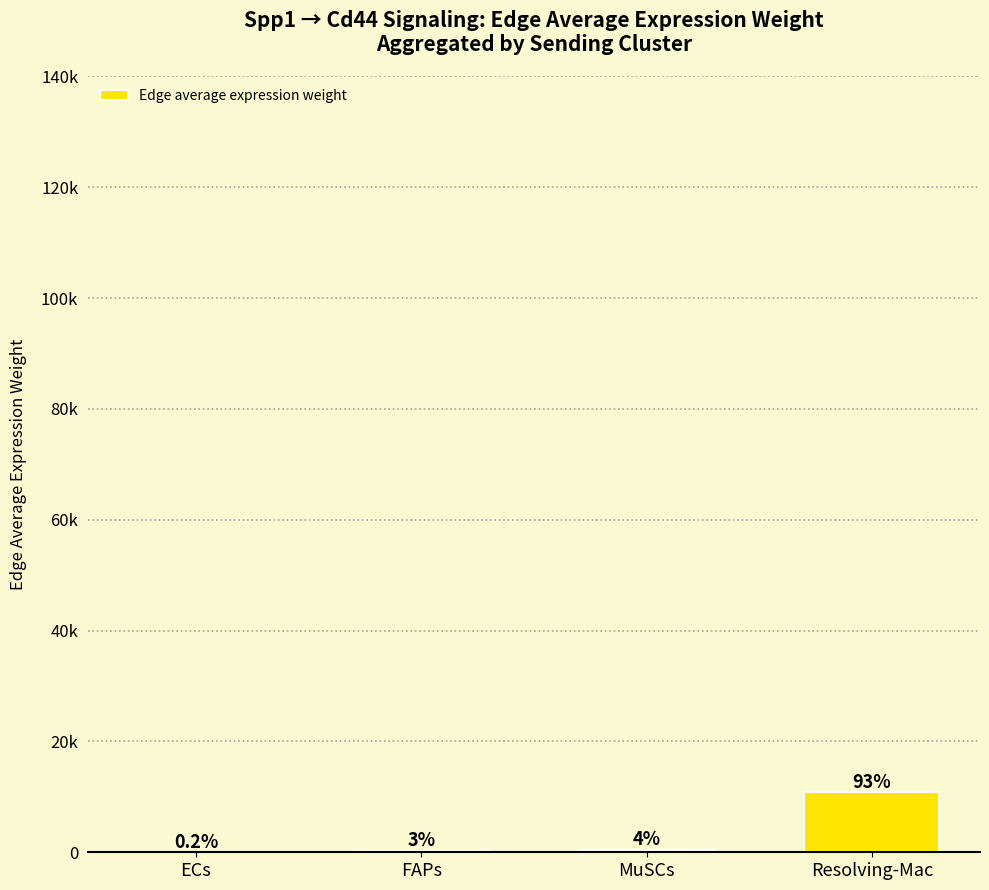

Reading left to right, extract all data points from this chart.

ECs=18.4	FAPs=301.0	MuSCs=465.2	Resolving-Mac=10831.8